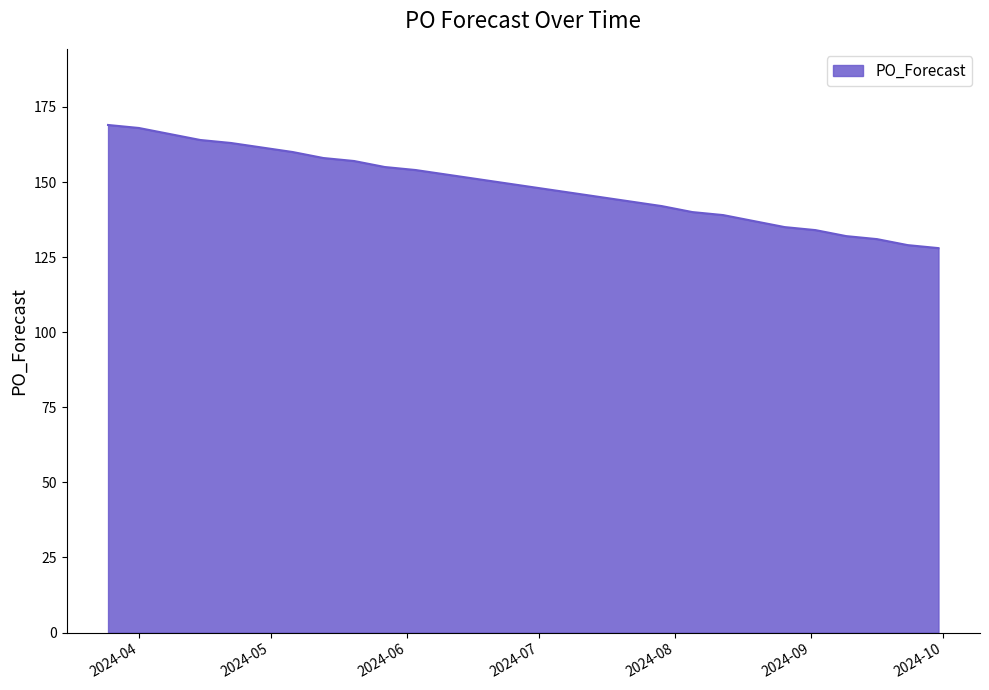

How many lines are shown in the chart?

1